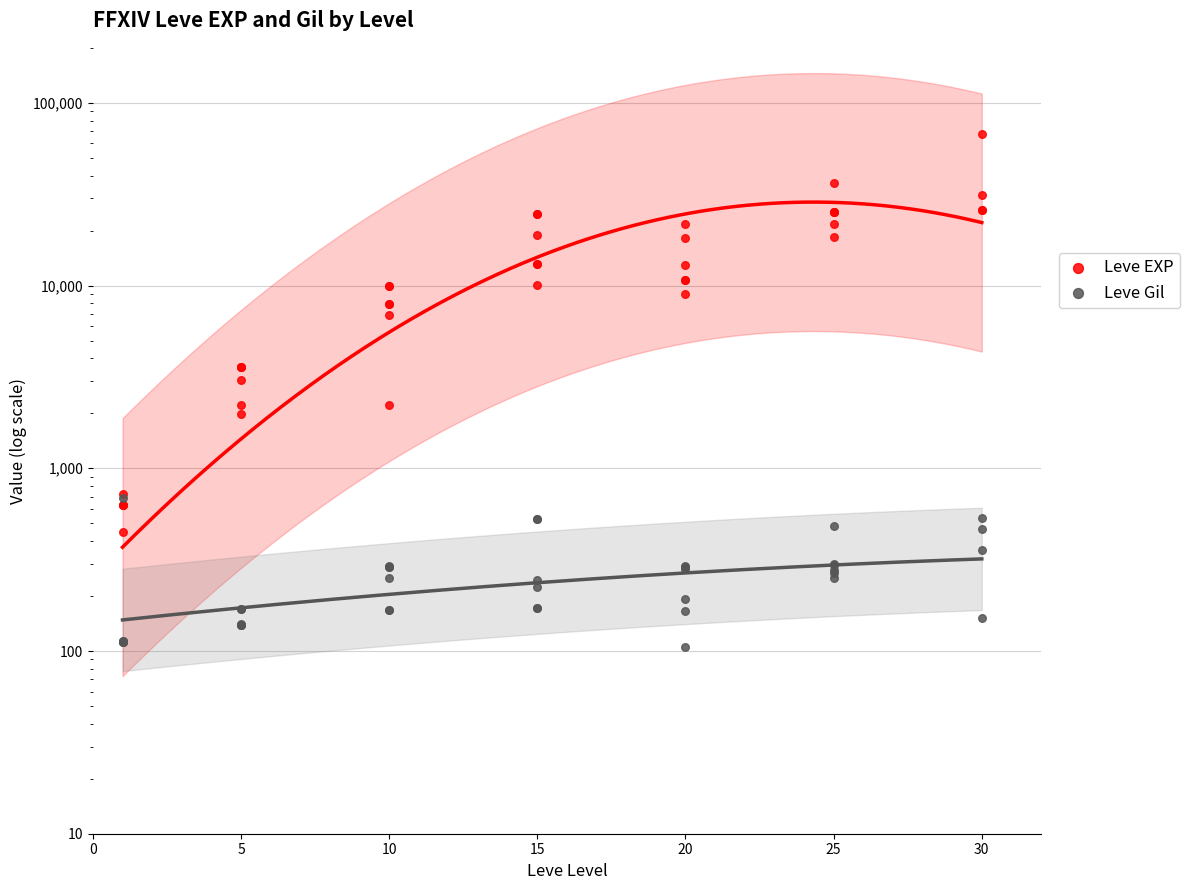

Which series has the largest total across all categories?

Leve EXP